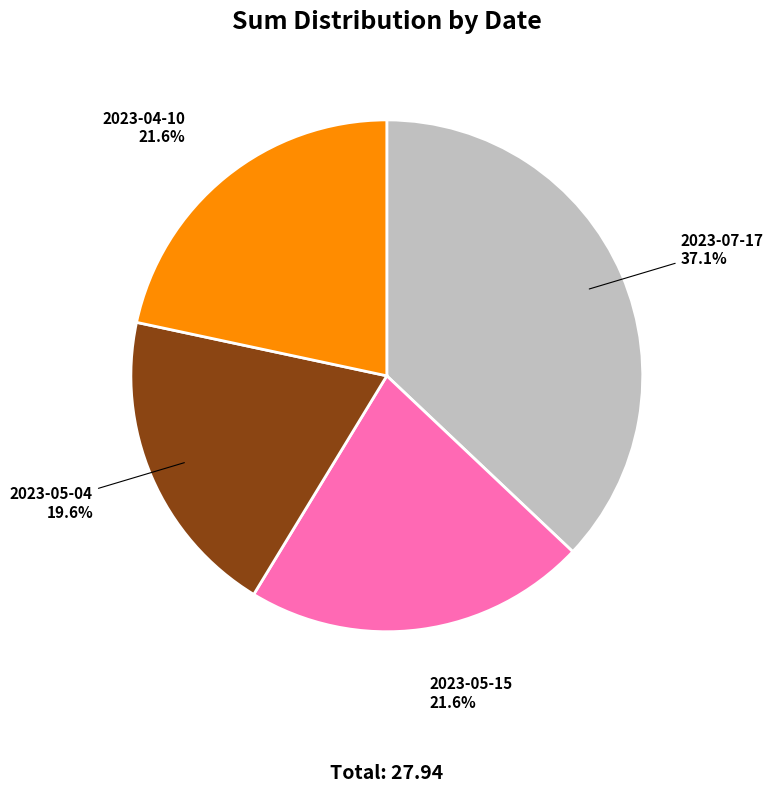

What percentage is NOT represented by 2023-05-15?

78.4%